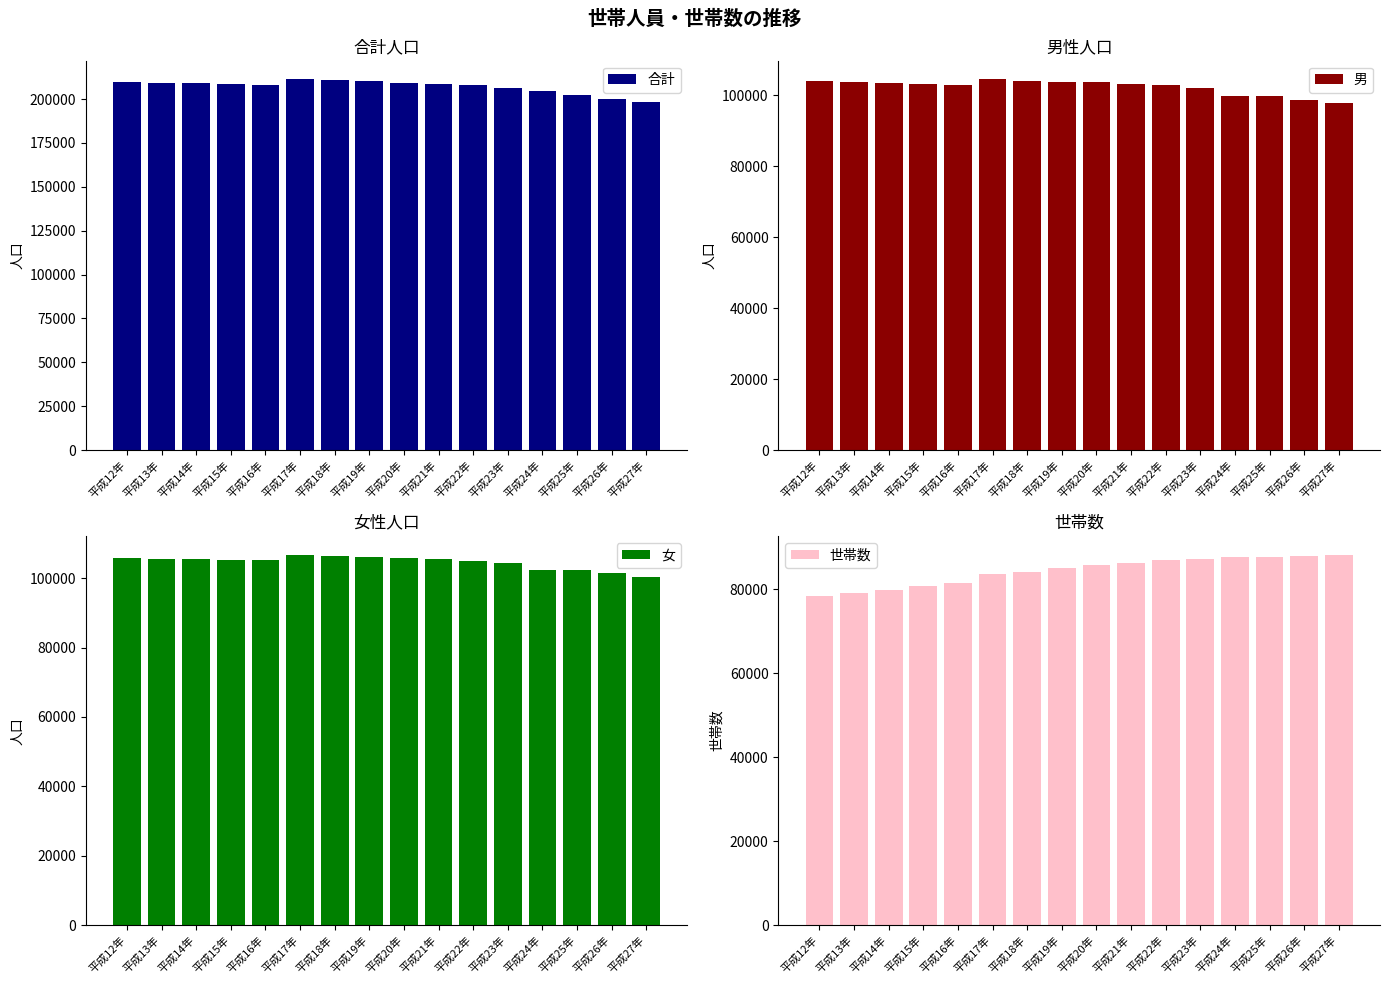

How many groups of bars are there?

16